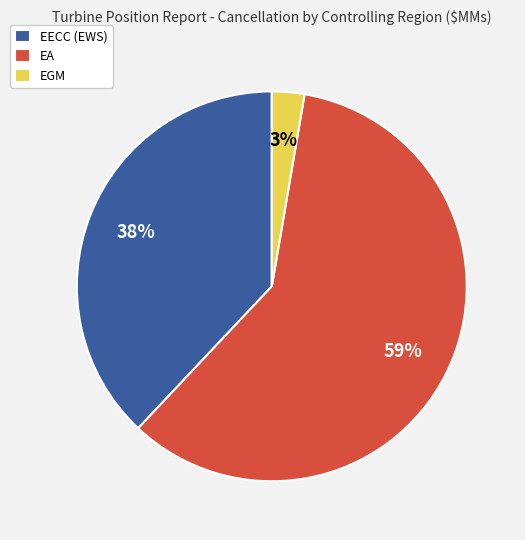

Is the sum of EGM and EA greater than half?

Yes